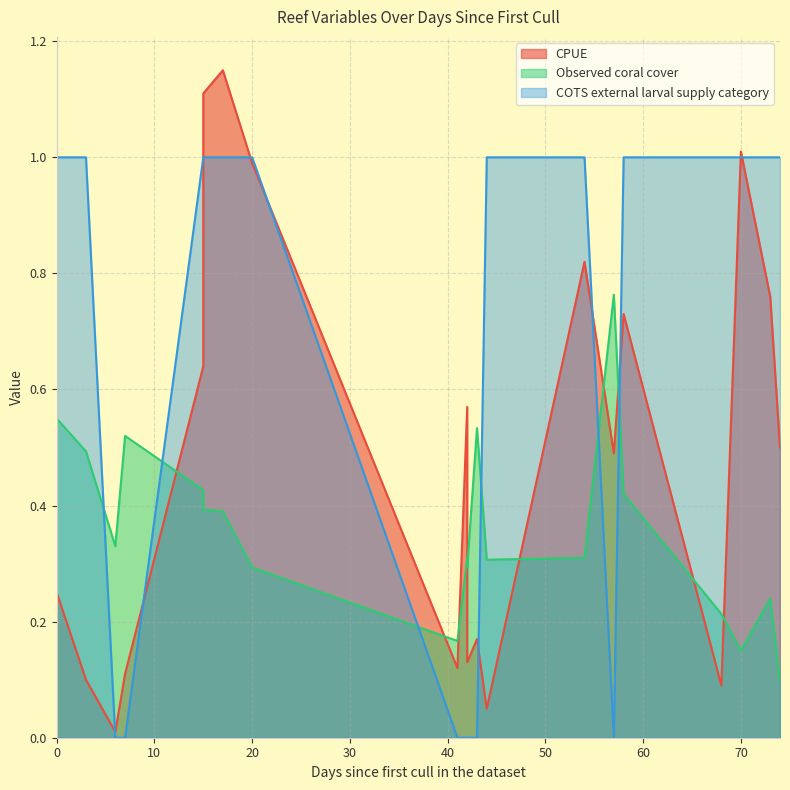

True or false: CPUE and COTS external larval supply category cross at least once.

True